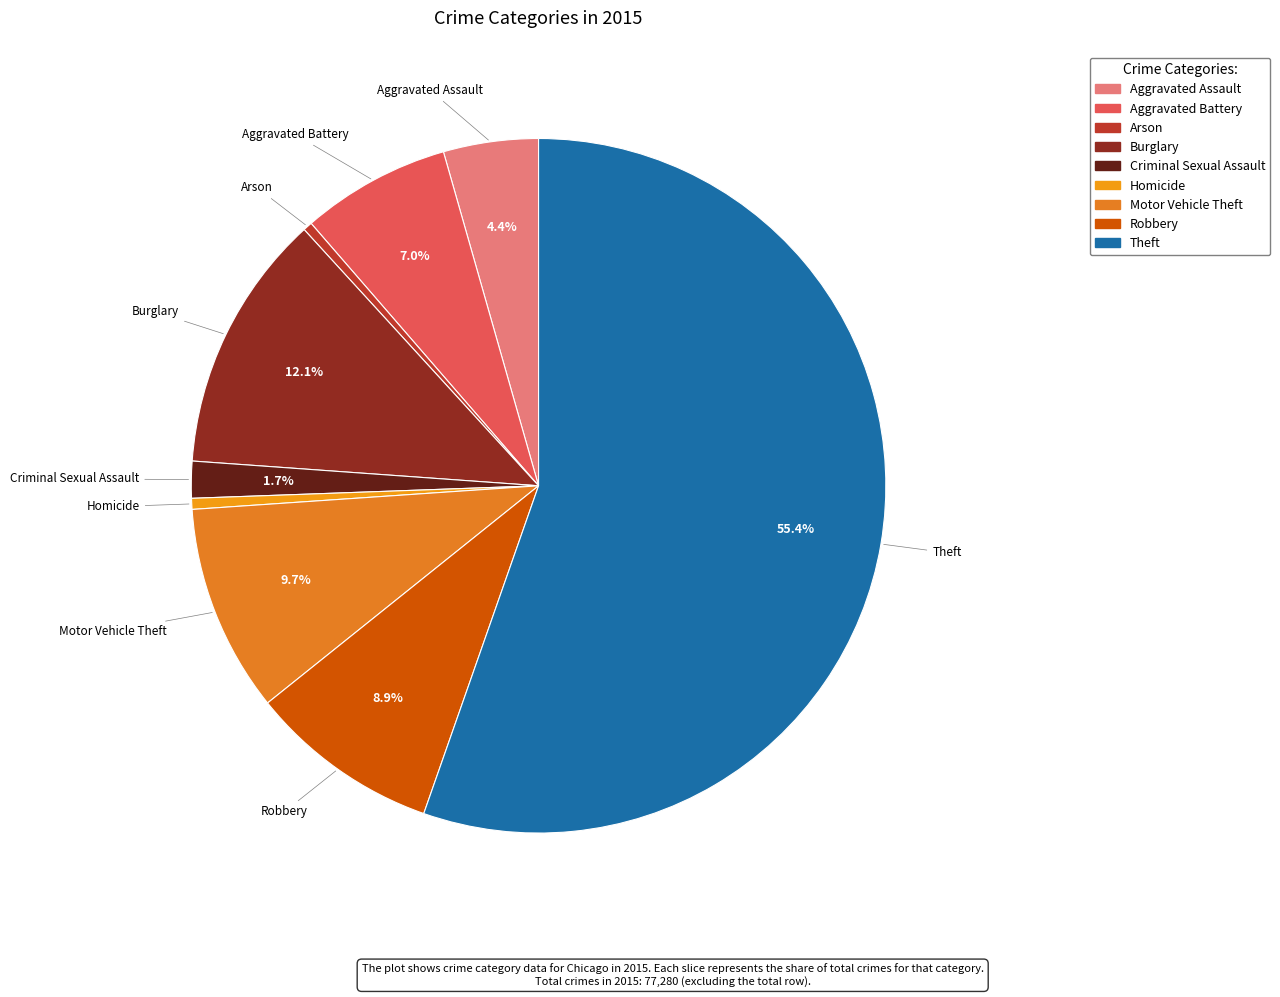

Do Aggravated Assault and Homicide together represent more than half of the pie?

No